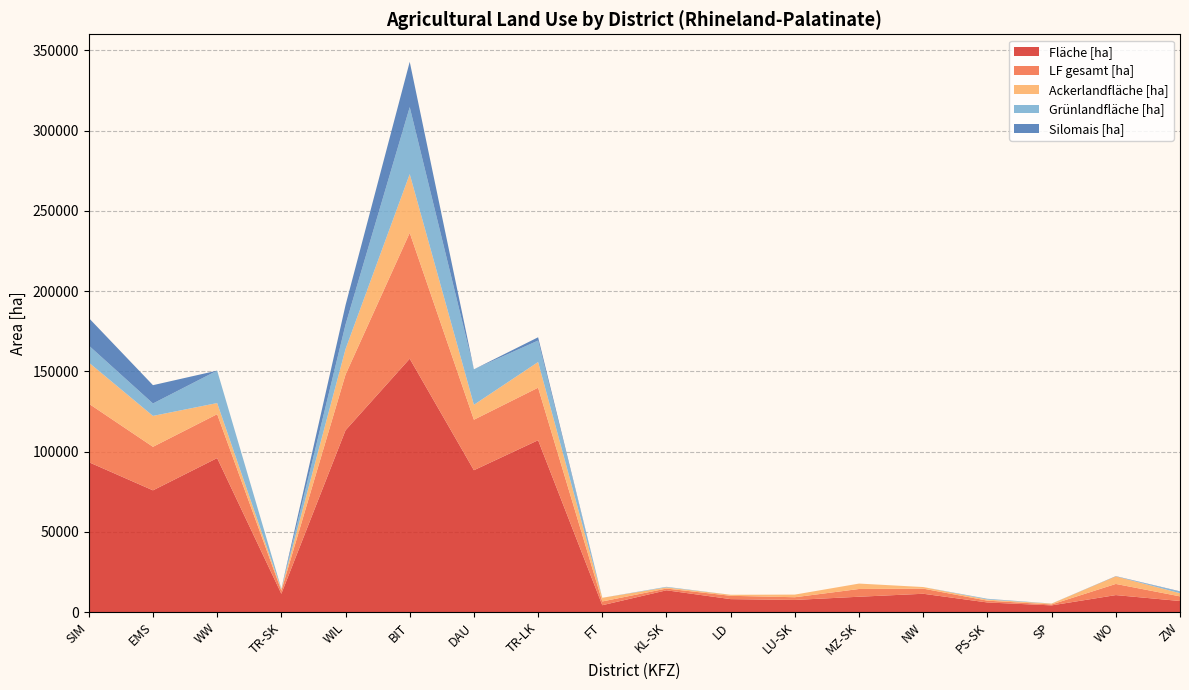

Reading right to left, extract all data points from this chart.

Fläche [ha]: ZW=6860	WO=10550	SP=4132	PS-SK=5949	NW=11377	MZ-SK=9524	LU-SK=7530	LD=8033	KL-SK=13542	FT=4240	TR-LK=107080	DAU=88389	BIT=157901	WIL=113297	TR-SK=11376	WW=95960	EMS=75847	SIM=93414
LF gesamt [ha]: ZW=2900	WO=6950	SP=581	PS-SK=1132	NW=3194	MZ-SK=4829	LU-SK=1683	LD=2071	KL-SK=1080	FT=2345	TR-LK=32749	DAU=31467	BIT=78436	WIL=34703	TR-SK=1960	WW=27353	EMS=27126	SIM=36459
Ackerlandfläche [ha]: ZW=1970	WO=4721	SP=515	PS-SK=665	NW=994	MZ-SK=3370	LU-SK=1641	LD=635	KL-SK=727	FT=2279	TR-LK=15998	DAU=9313	BIT=36610	WIL=15892	TR-SK=867	WW=6932	EMS=19264	SIM=25632
Grünlandfläche [ha]: ZW=924	WO=0	SP=58	PS-SK=452	NW=0	MZ-SK=0	LU-SK=0	LD=0	KL-SK=333	FT=0	TR-LK=13377	DAU=22107	BIT=41737	WIL=15257	TR-SK=344	WW=20225	EMS=7744	SIM=10606
Silomais [ha]: ZW=242	WO=143	SP=0	PS-SK=38	NW=0	MZ-SK=0	LU-SK=0	LD=0	KL-SK=18	FT=0	TR-LK=2041	DAU=0	BIT=28270	WIL=12136	TR-SK=0	WW=0	EMS=11410	SIM=17166